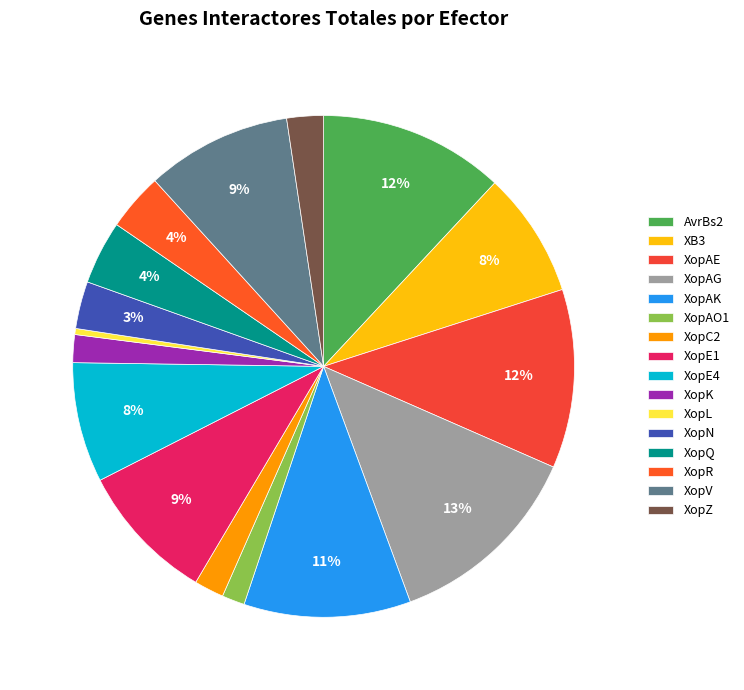

Is there a majority slice in this chart?

No